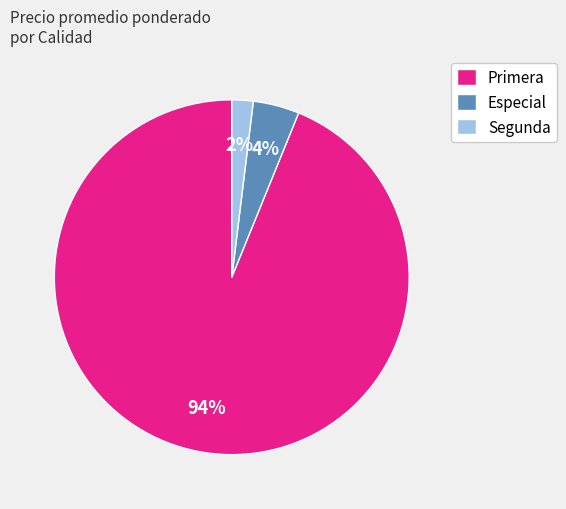

To the nearest percent, what is the difference between the largest and smallest slice percentages?

92%